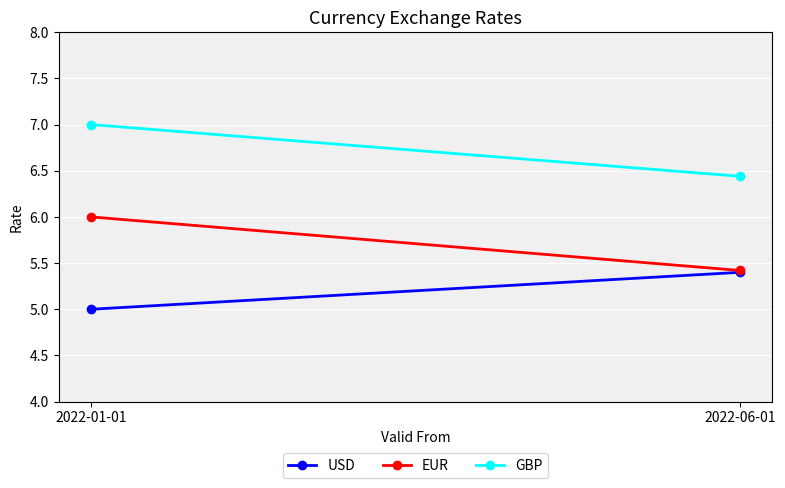

At which category is the sum across all series the highest?

2022-01-01